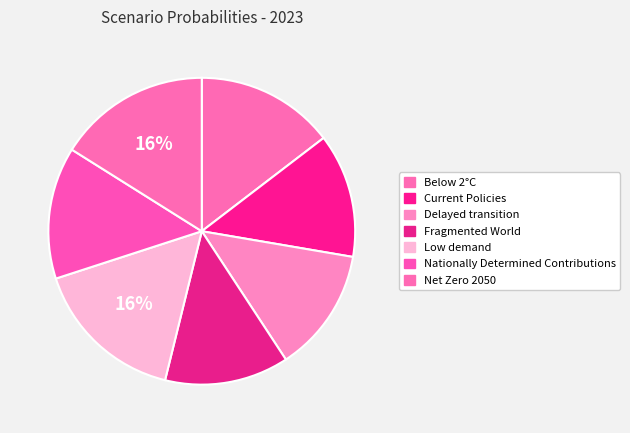

The Nationally Determined Contributions slice represents 9% of the pie. True or false?

False